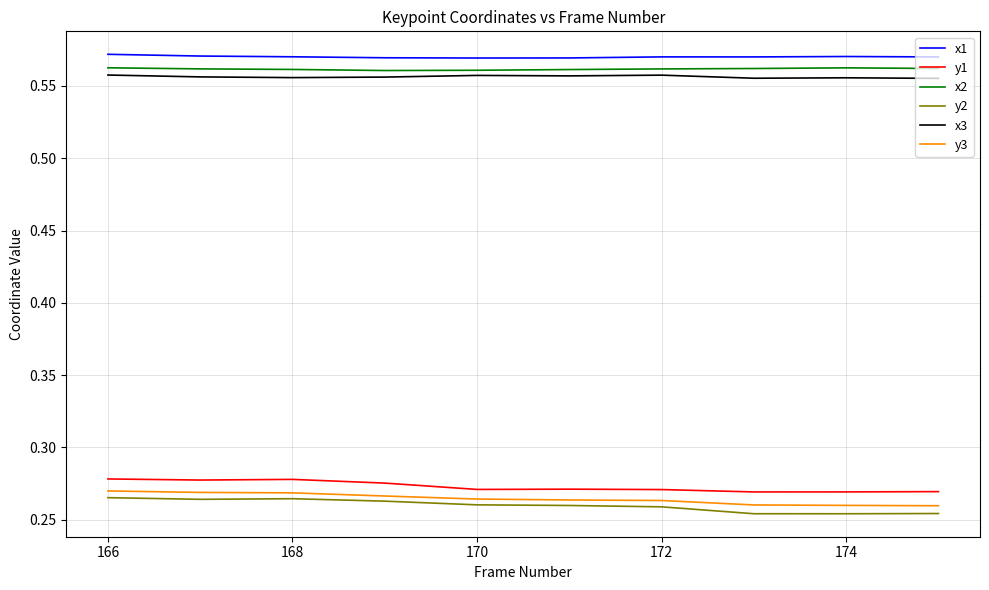

Does the chart have visible grid lines?

Yes